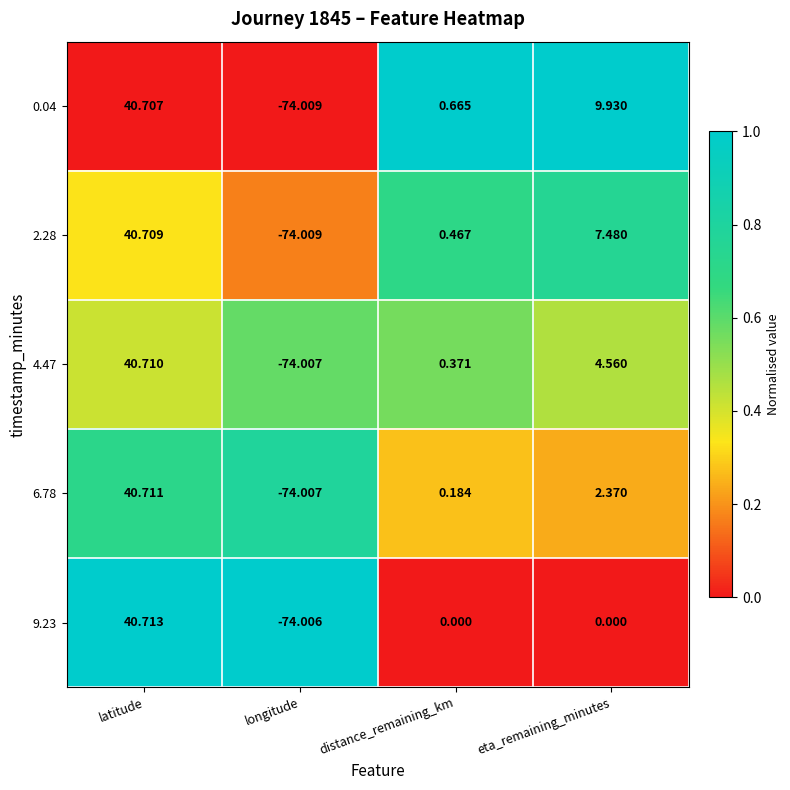

Rank the categories by 4.47 value from lowest to highest.

longitude, distance_remaining_km, eta_remaining_minutes, latitude